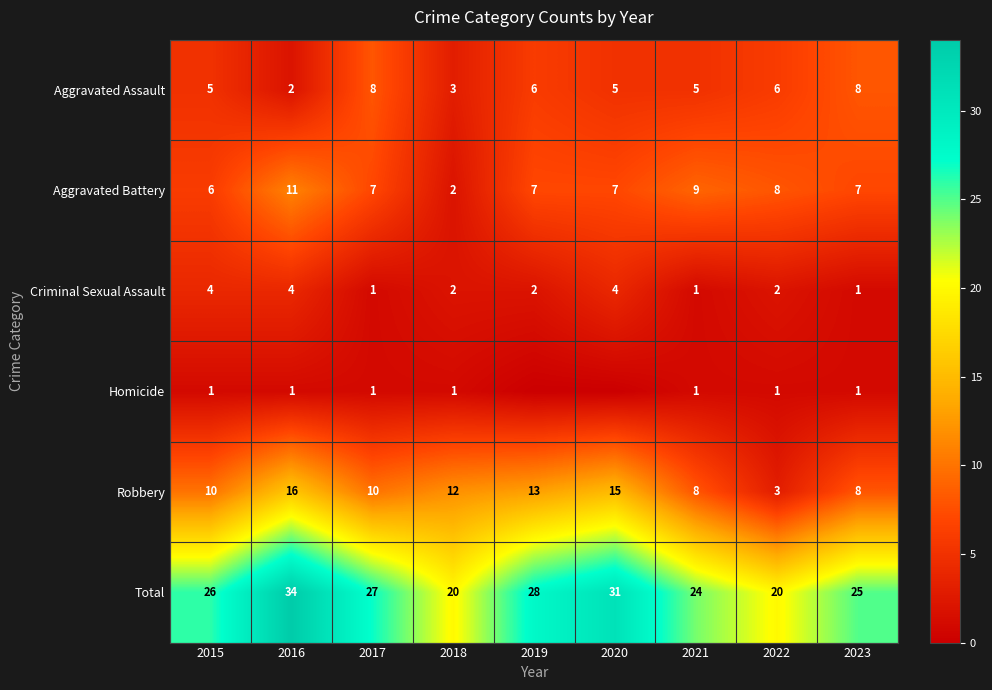

What is the total value across all series at 2017?

54